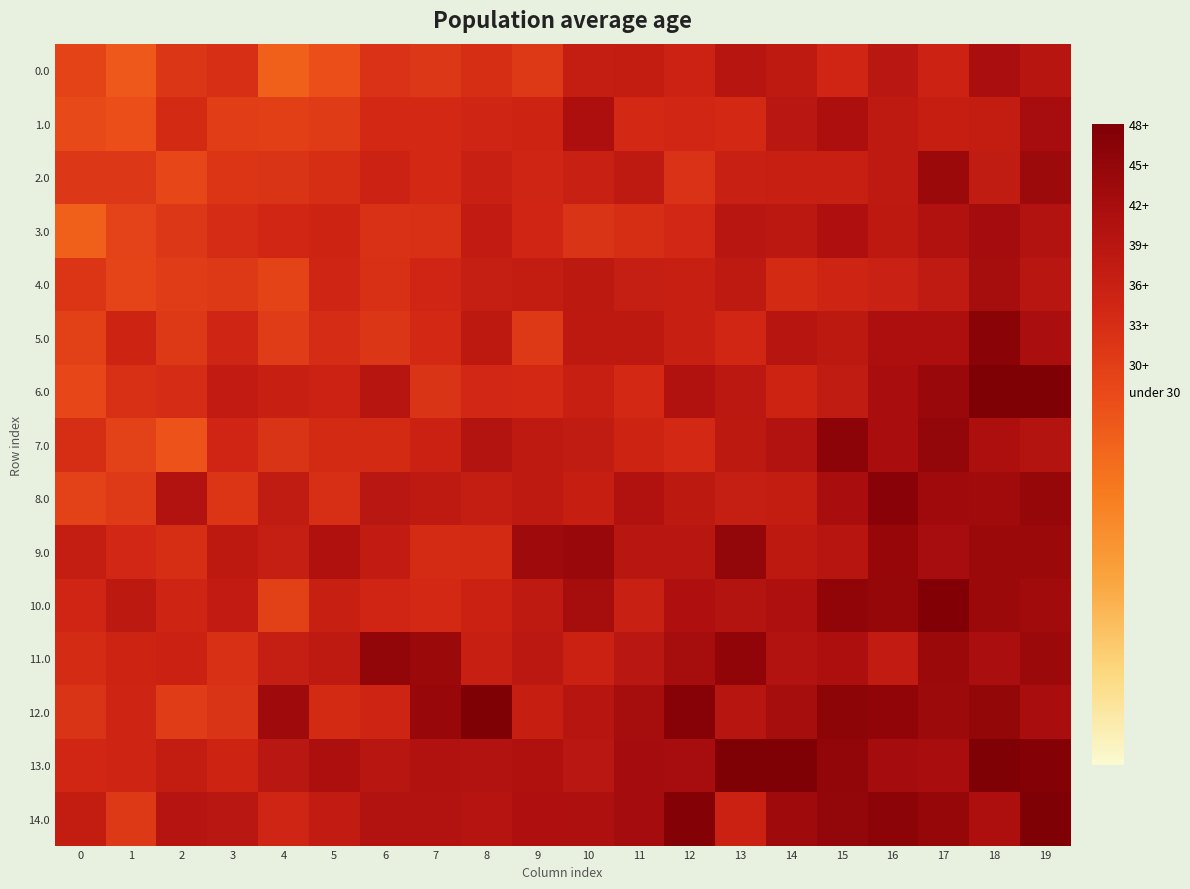

Count the number of categories in the chart.

20